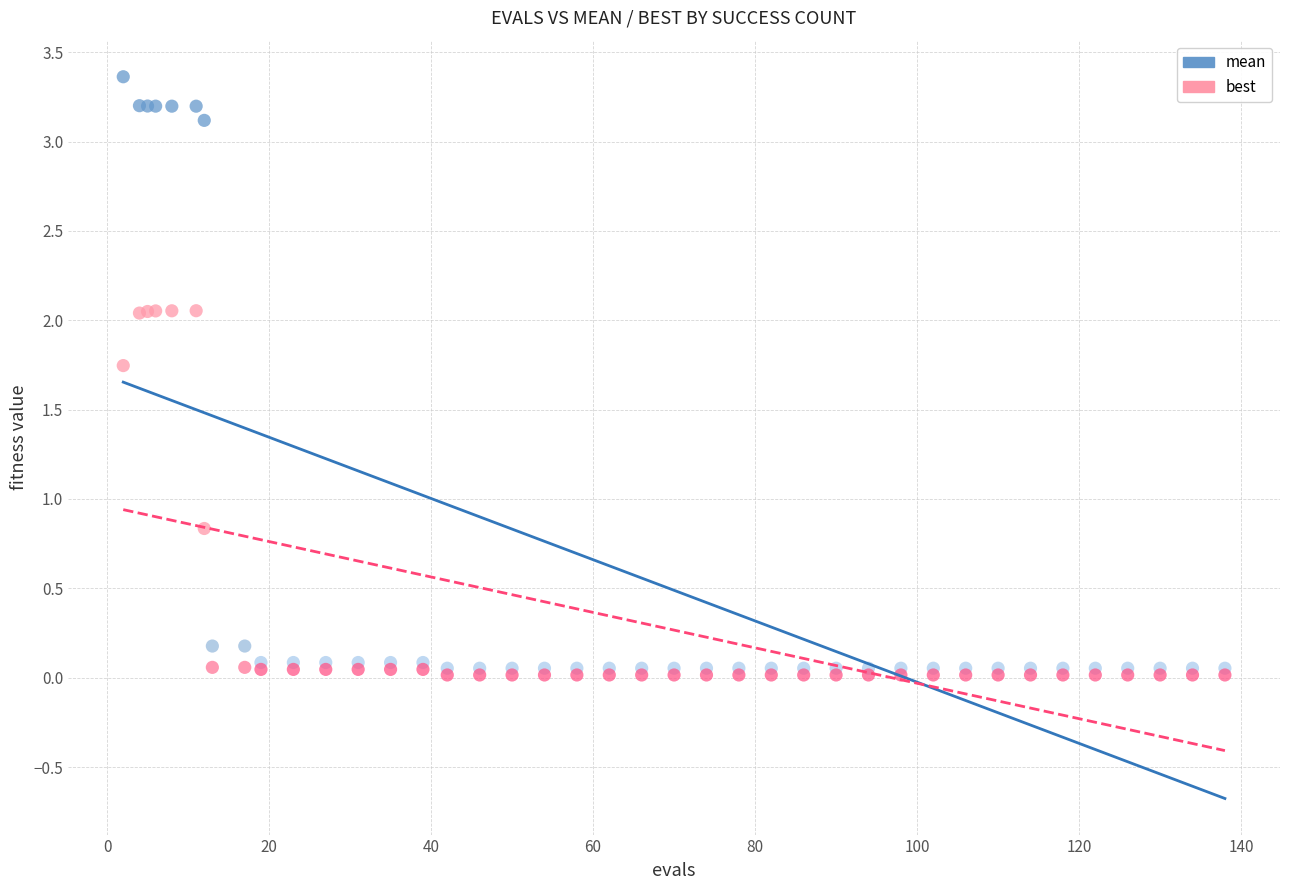

In the best series, what Y value is closest to 1?

0.8